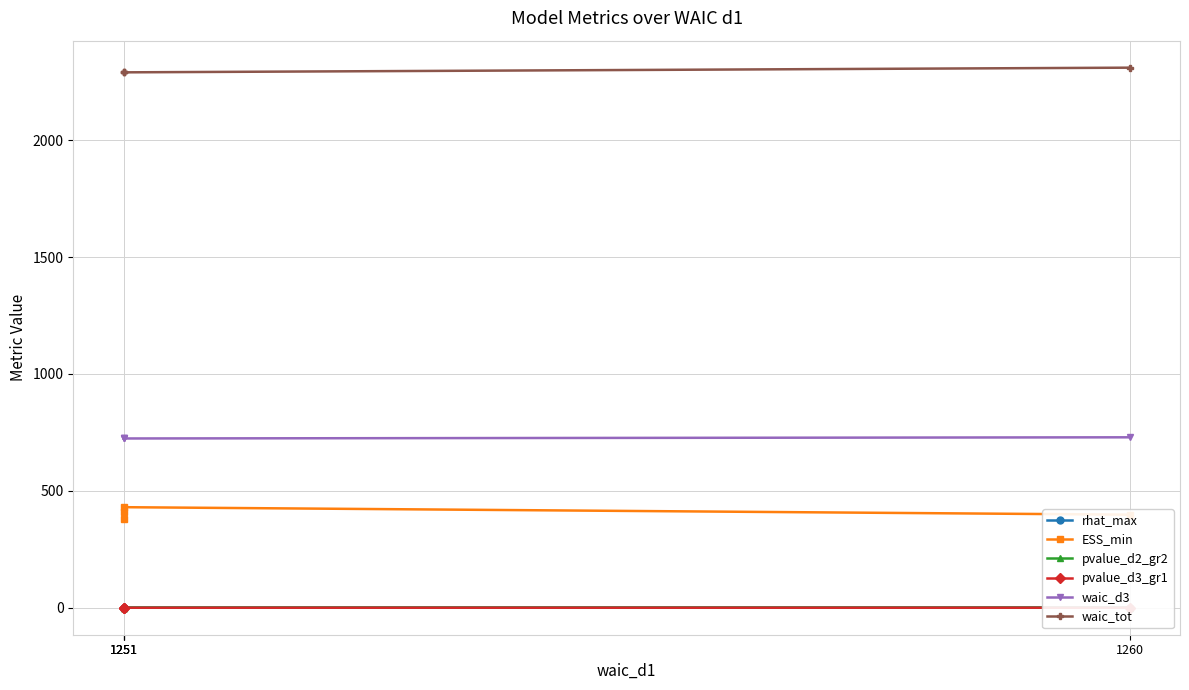

True or false: rhat_max has more than 0 points higher than both neighbors.

True